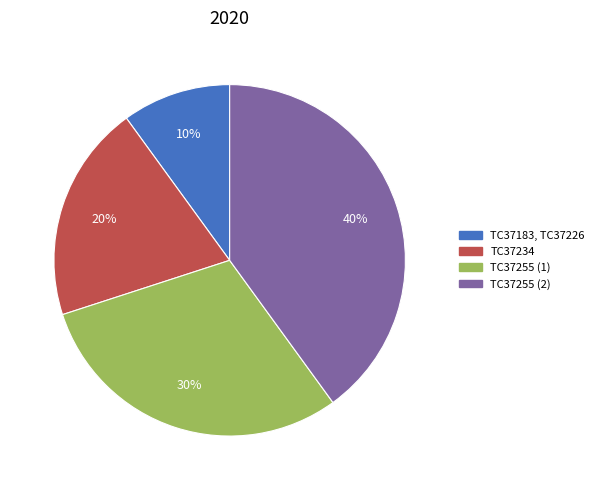

What percentage is the TC37255 (1) slice, to the nearest percent?

30%